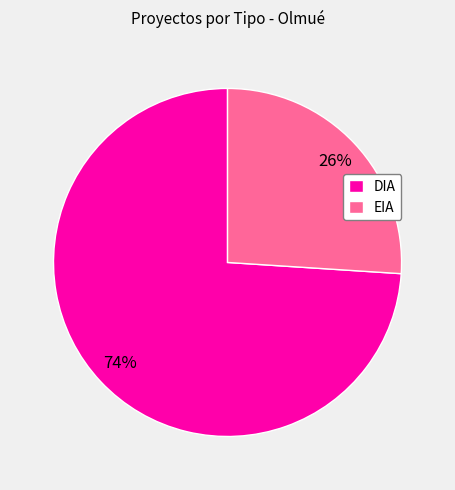

To the nearest percent, what percentage of the pie is EIA?

26%